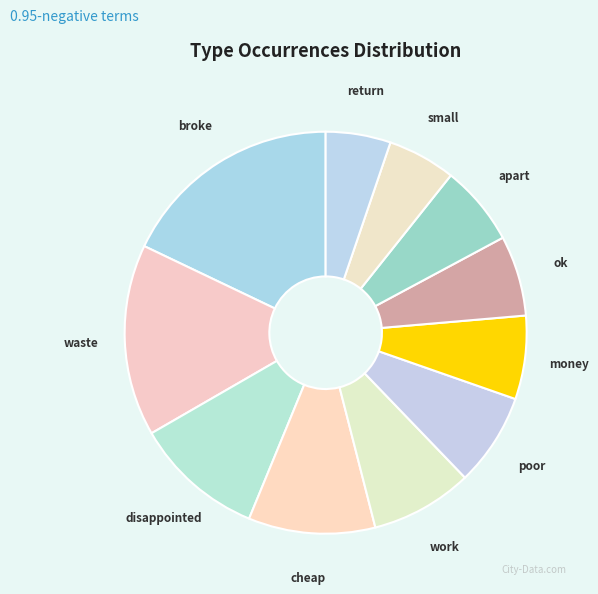

Which category has the biggest portion of the pie?

broke